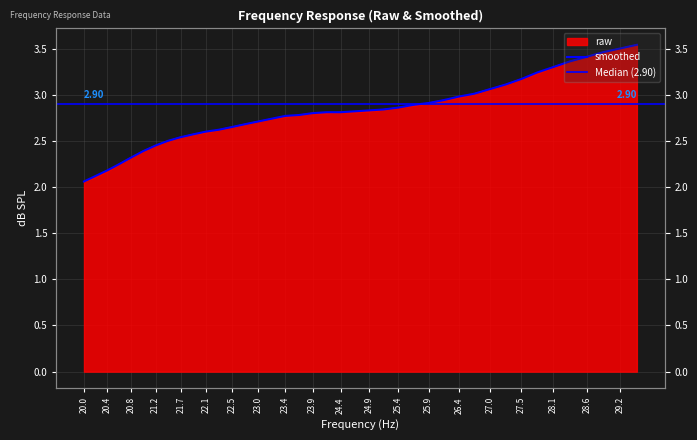

Reading left to right, list all the values displayed in this chart.

raw: 2.1	2.1	2.2	2.2	2.3	2.4	2.5	2.5	2.5	2.6	2.6	2.6	2.6	2.7	2.7	2.7	2.8	2.8	2.8	2.8	2.8	2.8	2.8	2.8	2.9	2.9	2.9	2.9	3.0	3.0	3.1	3.1	3.2	3.2	3.3	3.4	3.4	3.5	3.5	3.5
smoothed: 2.1	2.1	2.2	2.2	2.3	2.4	2.5	2.5	2.5	2.6	2.6	2.6	2.6	2.7	2.7	2.7	2.8	2.8	2.8	2.8	2.8	2.8	2.8	2.8	2.9	2.9	2.9	2.9	3.0	3.0	3.1	3.1	3.2	3.2	3.3	3.4	3.4	3.5	3.5	3.5